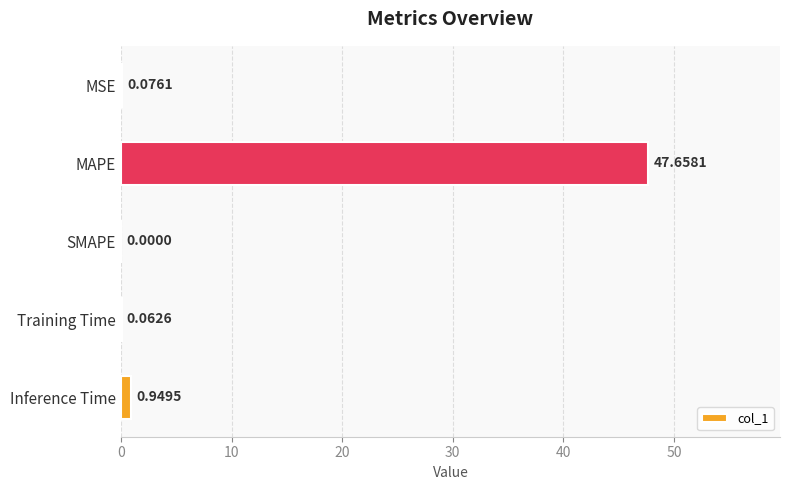

What is the change in value from Training Time to Inference Time?

+0.9